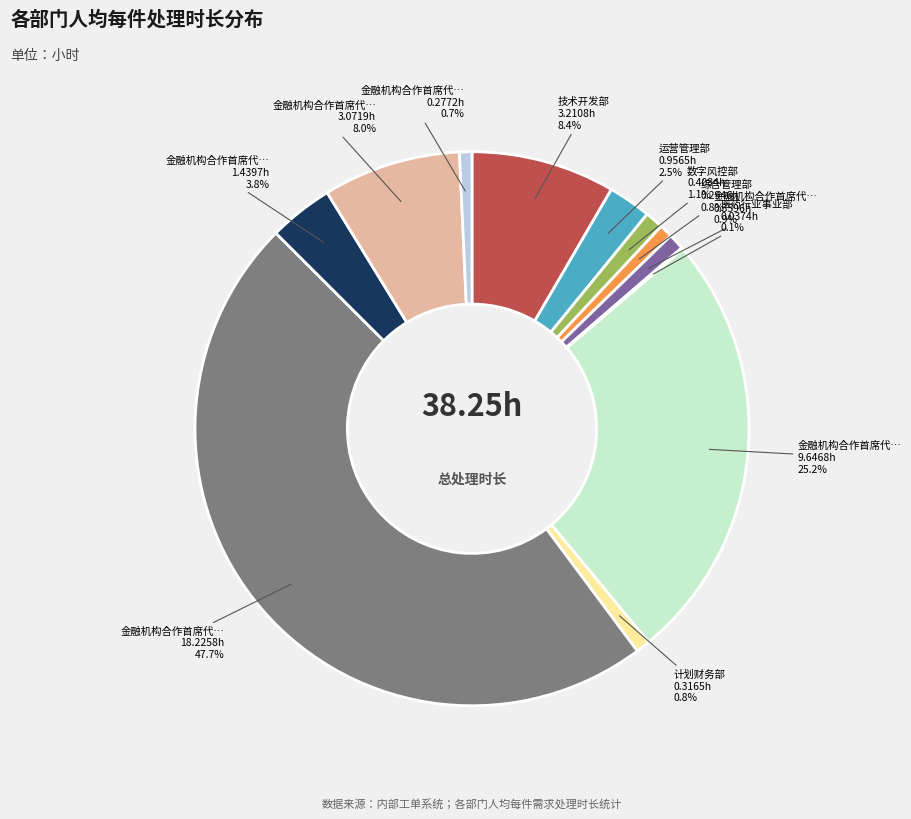

Is there any slice that represents more than half of the pie?

No